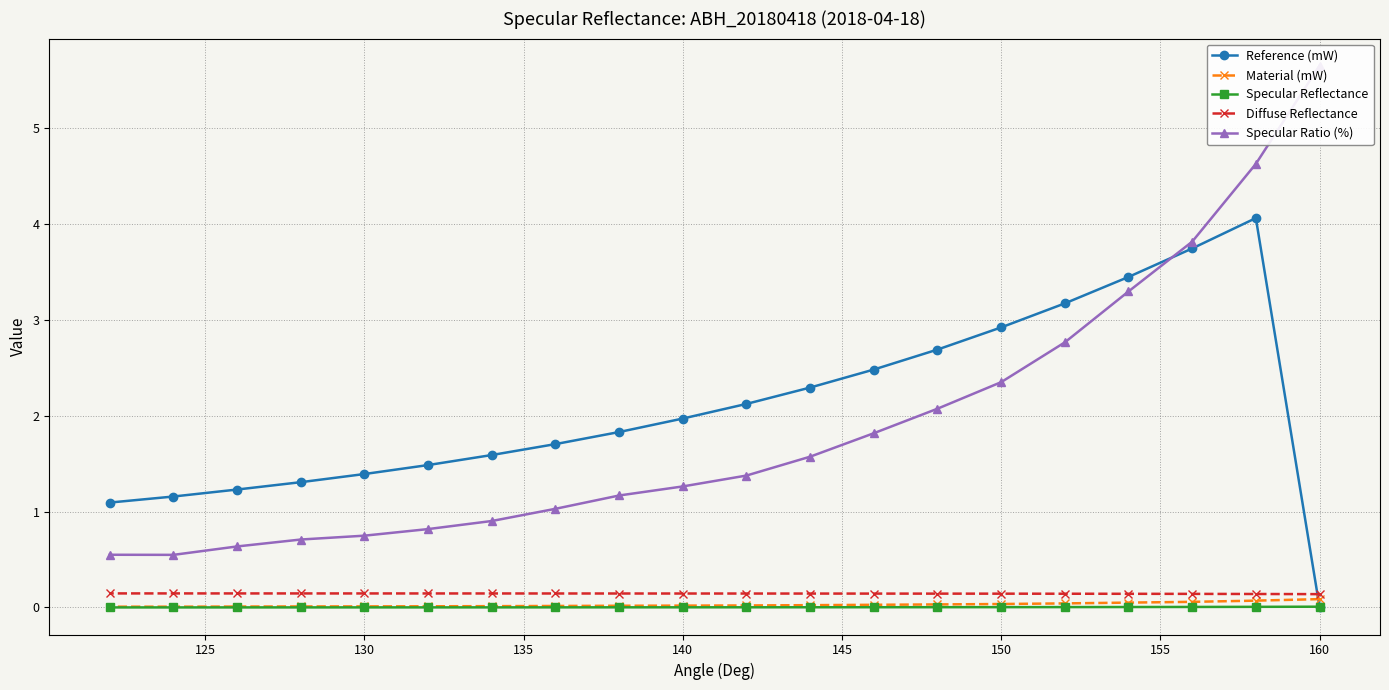

Is it true that Material (mW) equals 0.0 at 150?

True